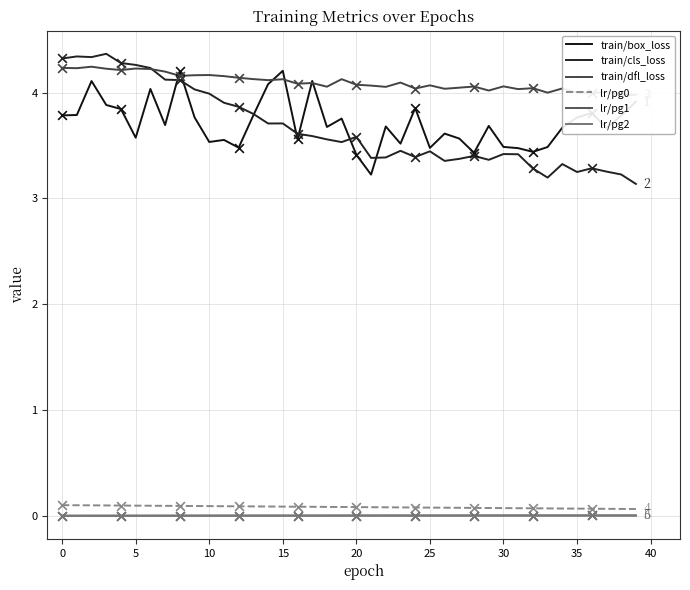

Which series contains the highest Y value?

train/cls_loss